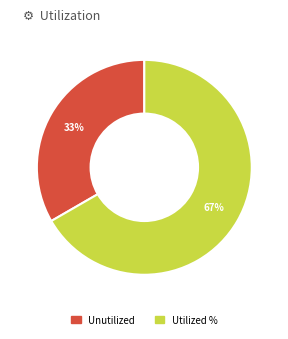

Is there a majority slice in this chart?

Yes